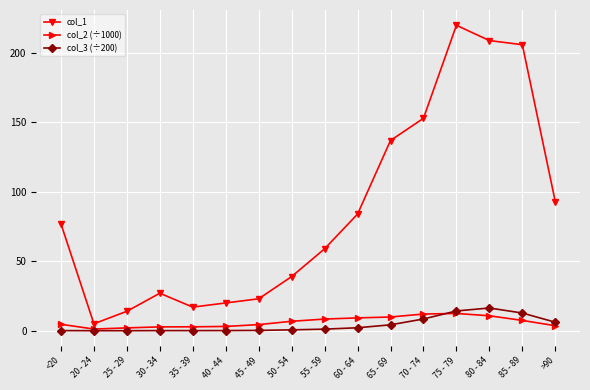

Which series has the widest spread of values?

col_1